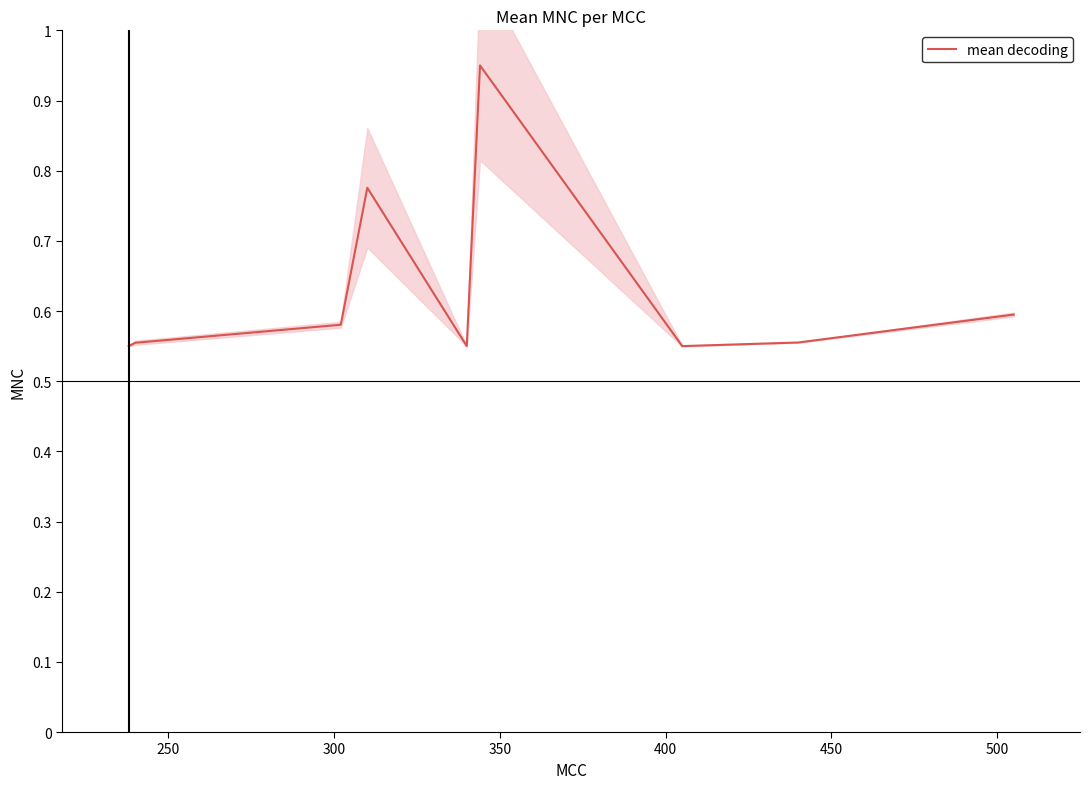

What is the value of the 5th point from the left?

0.6